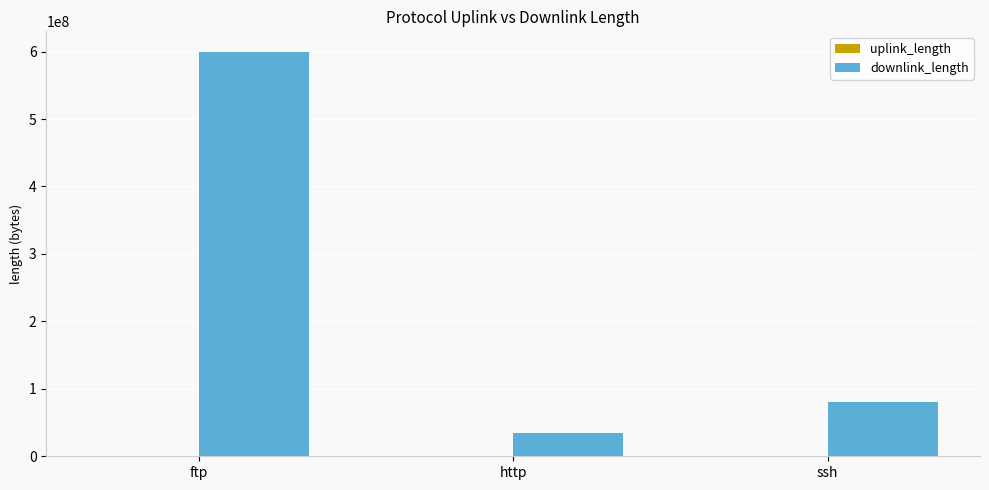

Where is downlink_length nearest to the value 317397389?

ssh